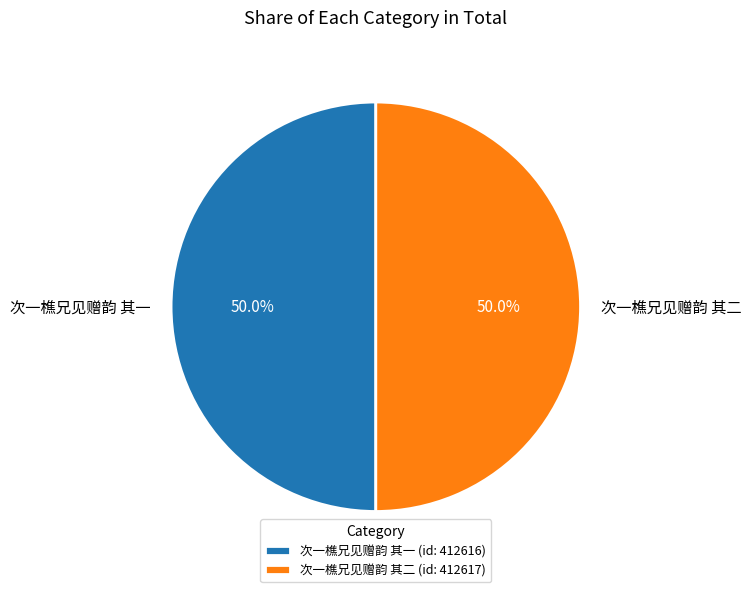

What percentage do 次一樵兄见赠韵 其一 and 次一樵兄见赠韵 其二 together represent?

100.0%